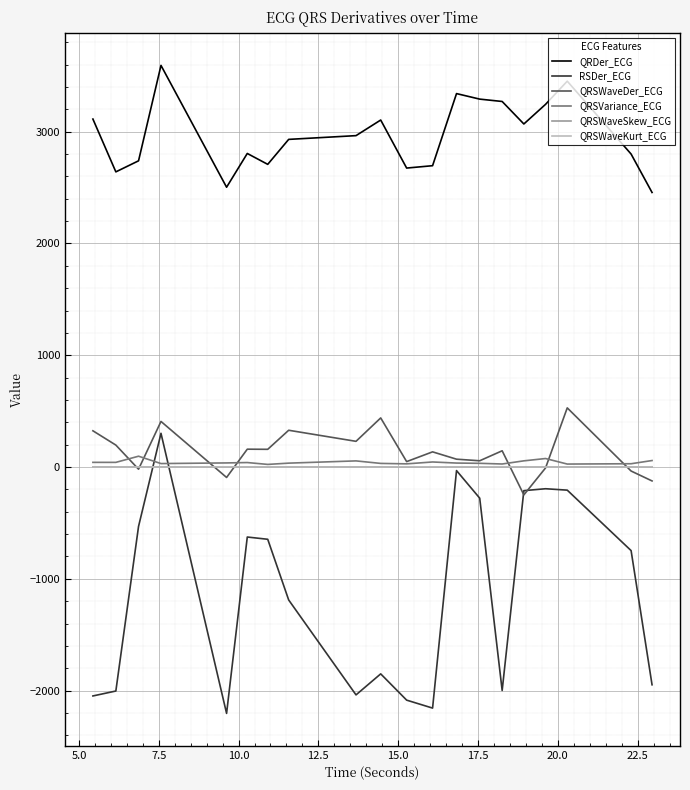

True or false: QRSVariance_ECG and QRSWaveDer_ECG cross at least once.

True